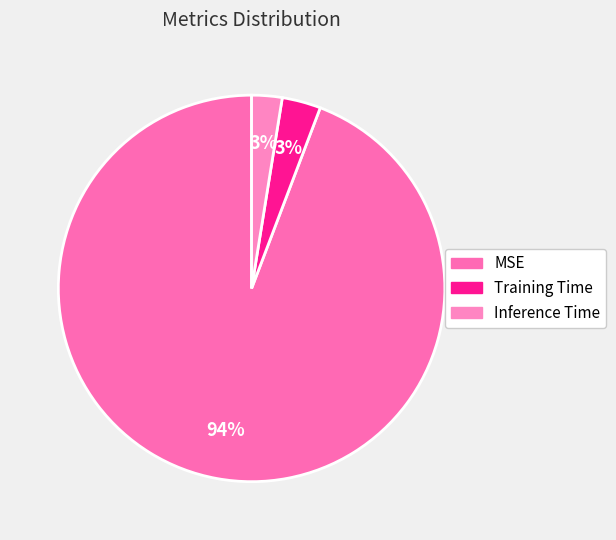

Which slice is the largest?

MSE